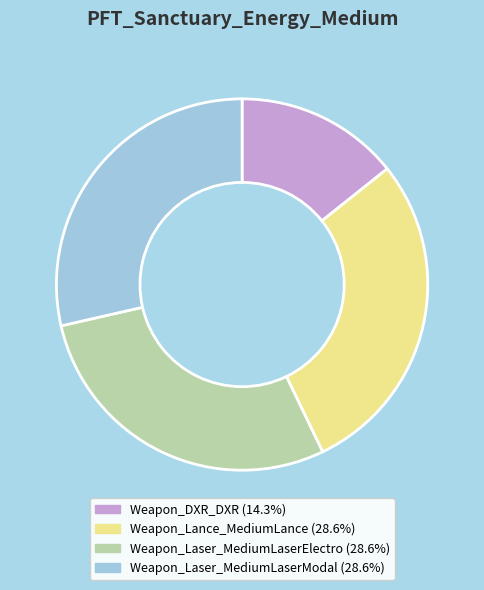

Is the sum of Weapon_Laser_MediumLaserModal and Weapon_Laser_MediumLaserElectro greater than half?

Yes